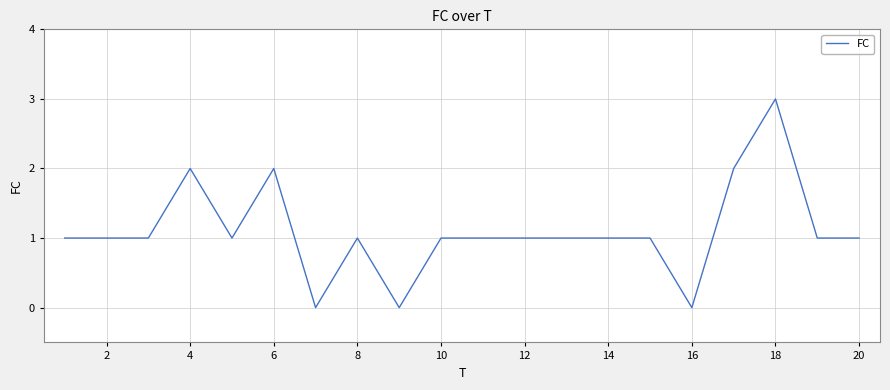

What is the greatest value displayed?

3